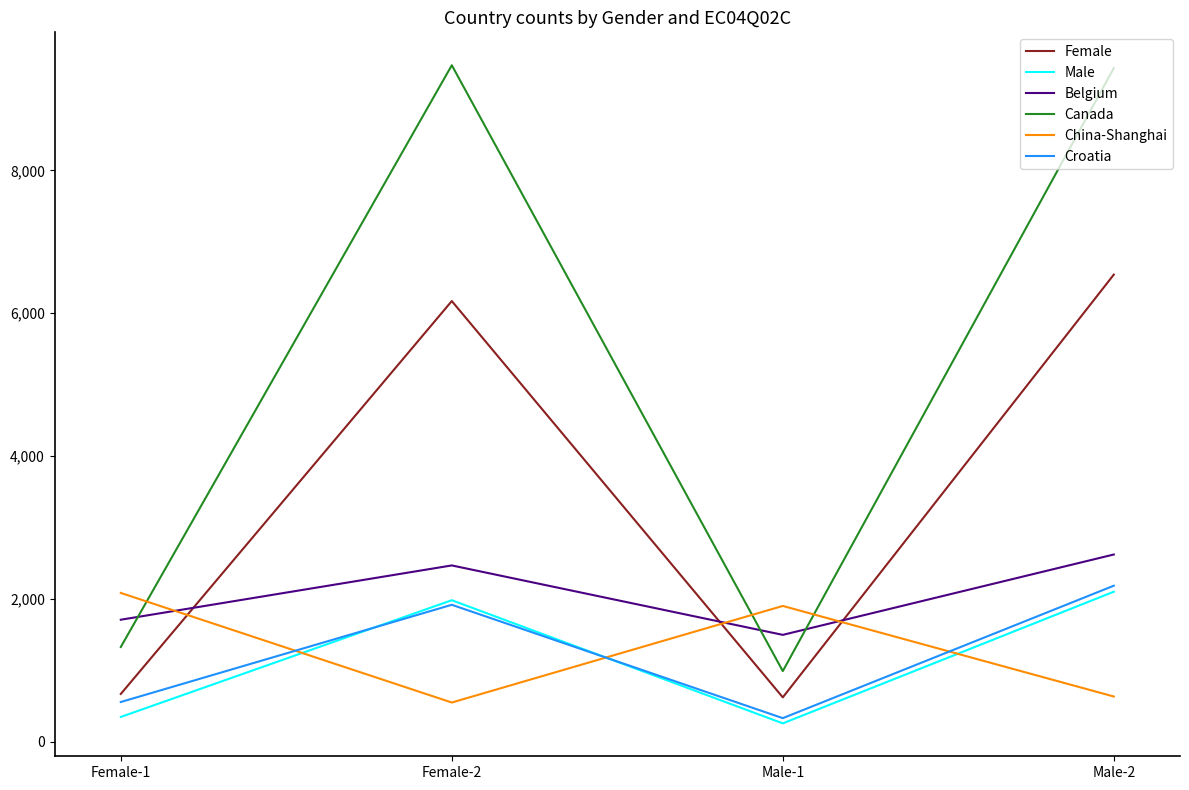

What is the sum of all Belgium values?

8301